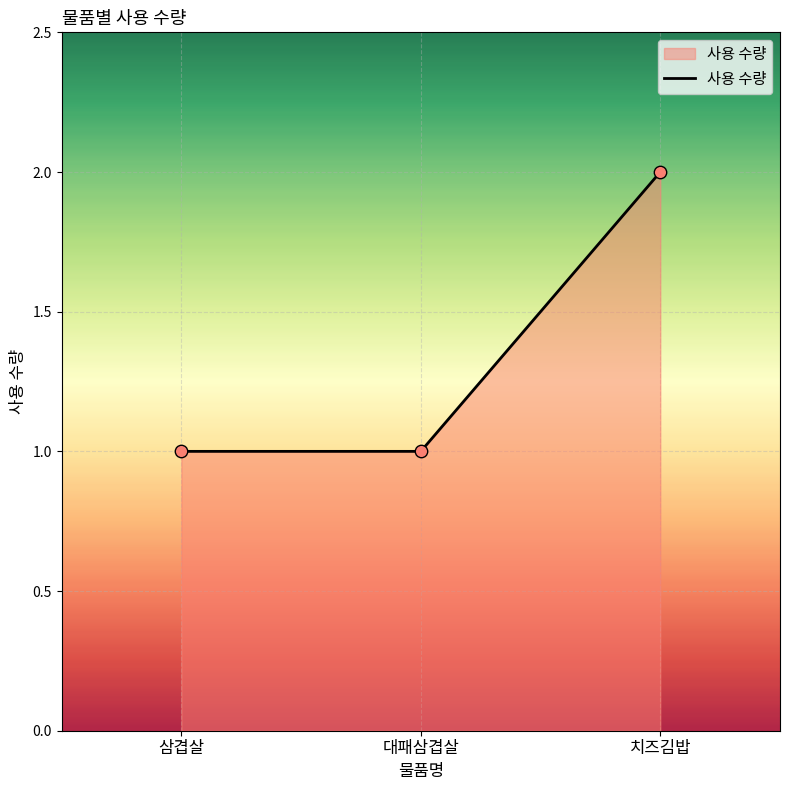

Approximately how many times larger is the value at 대패삼겹살 compared to 치즈김밥?

0.5